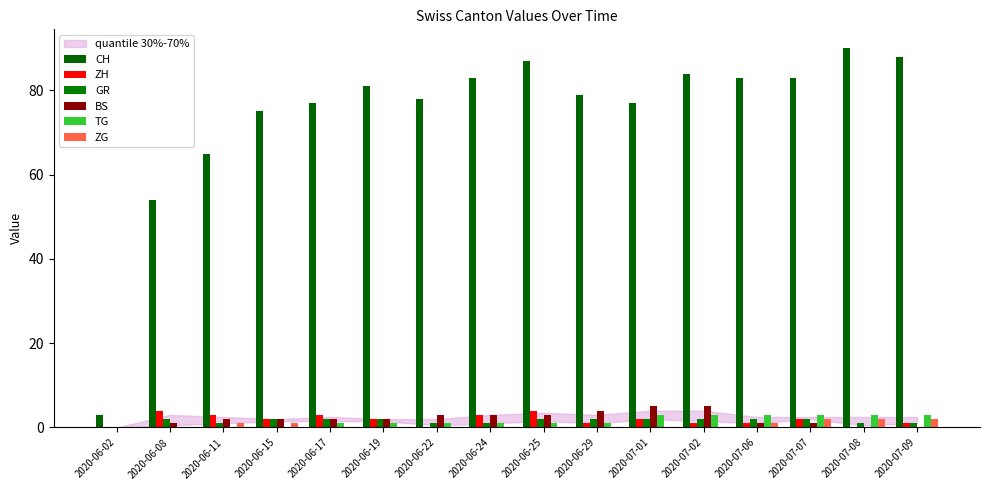

Reading right to left, extract all data points from this chart.

CH: 2020-07-09=88	2020-07-08=90	2020-07-07=83	2020-07-06=83	2020-07-02=84	2020-07-01=77	2020-06-29=79	2020-06-25=87	2020-06-24=83	2020-06-22=78	2020-06-19=81	2020-06-17=77	2020-06-15=75	2020-06-11=65	2020-06-08=54	2020-06-02=3
ZH: 2020-07-09=1	2020-07-08=0	2020-07-07=2	2020-07-06=1	2020-07-02=1	2020-07-01=2	2020-06-29=1	2020-06-25=4	2020-06-24=3	2020-06-22=0	2020-06-19=2	2020-06-17=3	2020-06-15=2	2020-06-11=3	2020-06-08=4	2020-06-02=0
GR: 2020-07-09=1	2020-07-08=1	2020-07-07=2	2020-07-06=2	2020-07-02=2	2020-07-01=2	2020-06-29=2	2020-06-25=2	2020-06-24=1	2020-06-22=1	2020-06-19=2	2020-06-17=2	2020-06-15=2	2020-06-11=1	2020-06-08=2	2020-06-02=0
BS: 2020-07-09=0	2020-07-08=0	2020-07-07=1	2020-07-06=1	2020-07-02=5	2020-07-01=5	2020-06-29=4	2020-06-25=3	2020-06-24=3	2020-06-22=3	2020-06-19=2	2020-06-17=2	2020-06-15=2	2020-06-11=2	2020-06-08=1	2020-06-02=0
TG: 2020-07-09=3	2020-07-08=3	2020-07-07=3	2020-07-06=3	2020-07-02=3	2020-07-01=3	2020-06-29=1	2020-06-25=1	2020-06-24=1	2020-06-22=1	2020-06-19=1	2020-06-17=1	2020-06-15=0	2020-06-11=0	2020-06-08=0	2020-06-02=0
ZG: 2020-07-09=2	2020-07-08=2	2020-07-07=2	2020-07-06=1	2020-07-02=0	2020-07-01=0	2020-06-29=0	2020-06-25=0	2020-06-24=0	2020-06-22=0	2020-06-19=0	2020-06-17=0	2020-06-15=1	2020-06-11=1	2020-06-08=0	2020-06-02=0